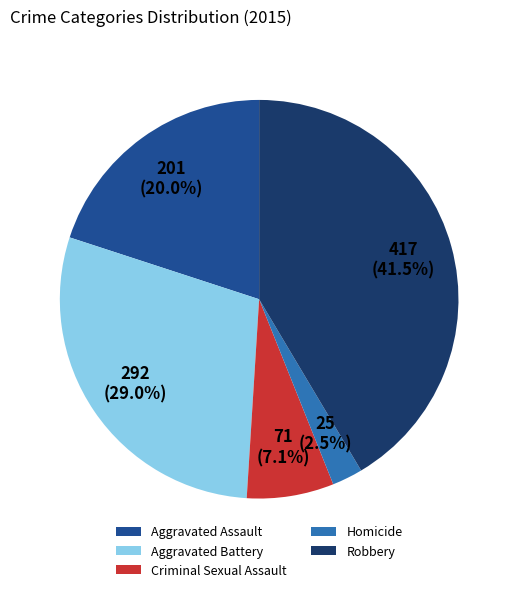

Does any single category account for the majority?

No